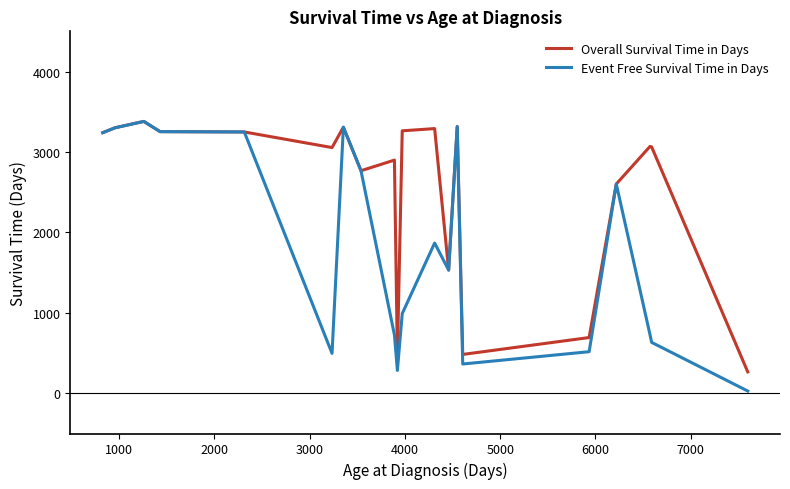

List the series in order of their overall mean, highest first.

Overall Survival Time in Days, Event Free Survival Time in Days